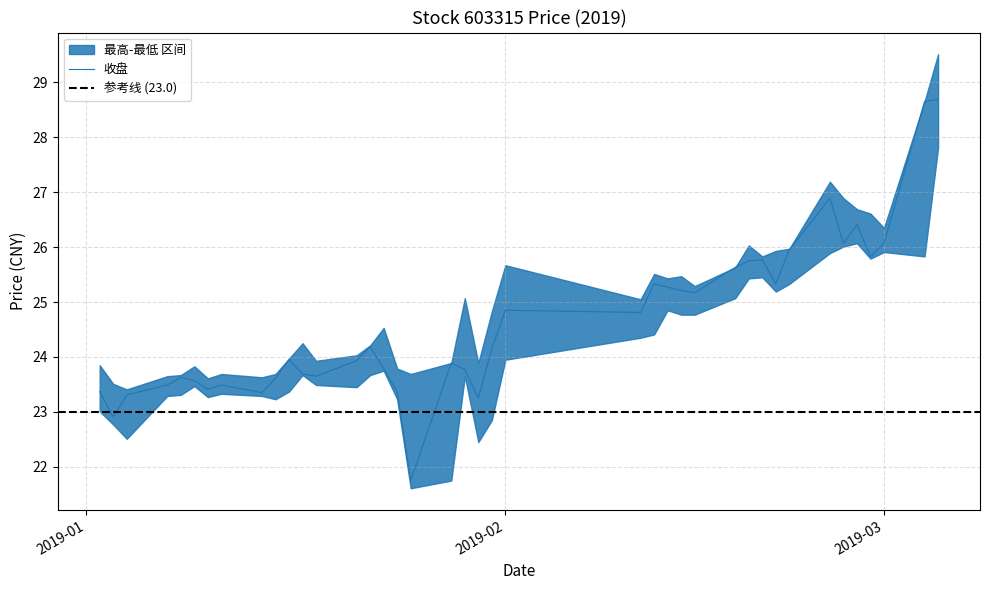

The 最高 series shows 17.0 at 2019-02-21. True or false?

False